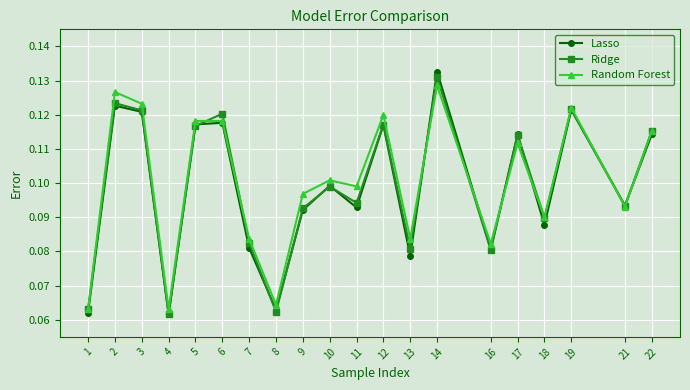

Between 7 and 18, which series saw the biggest shift?

Ridge